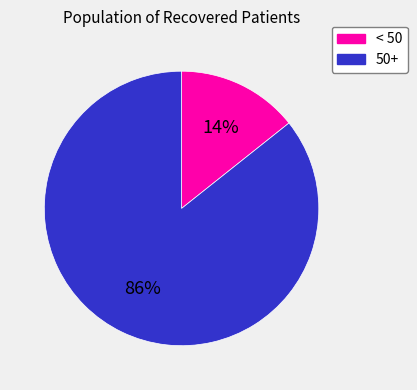

Is there any slice that represents more than half of the pie?

Yes